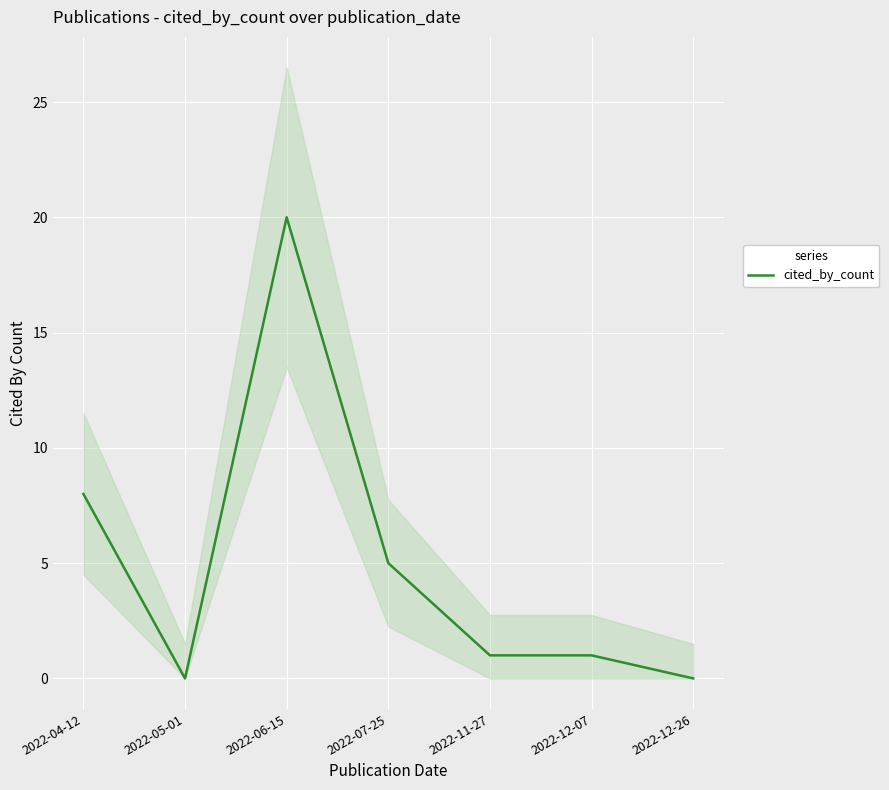

True or false: the data shows 5 at 2022-07-25.

True